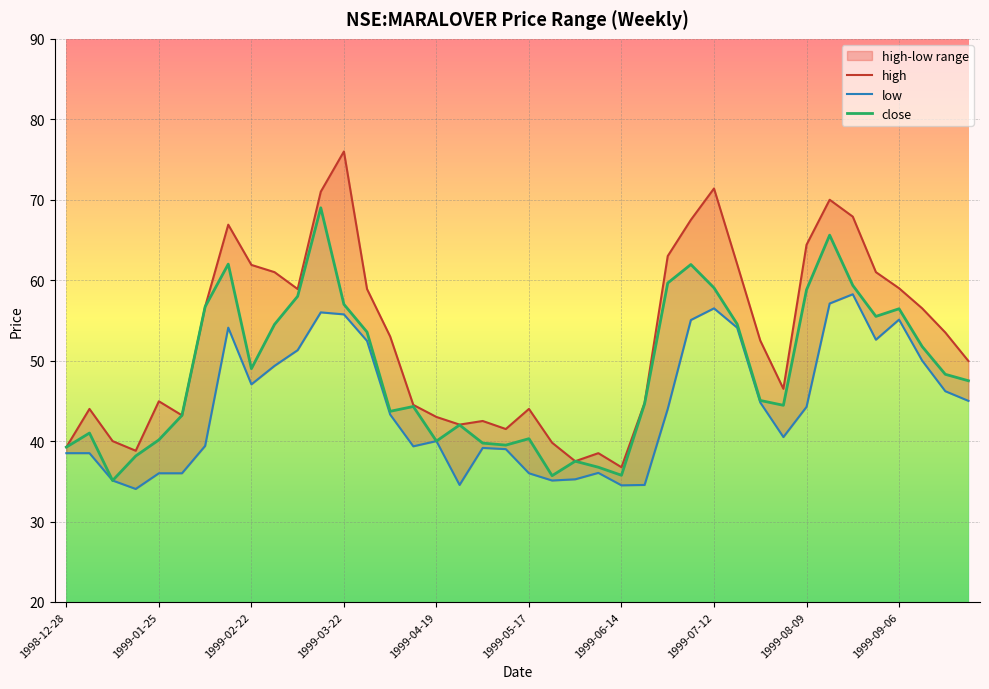

What is the total value across all series at 1999-03-22?

188.8